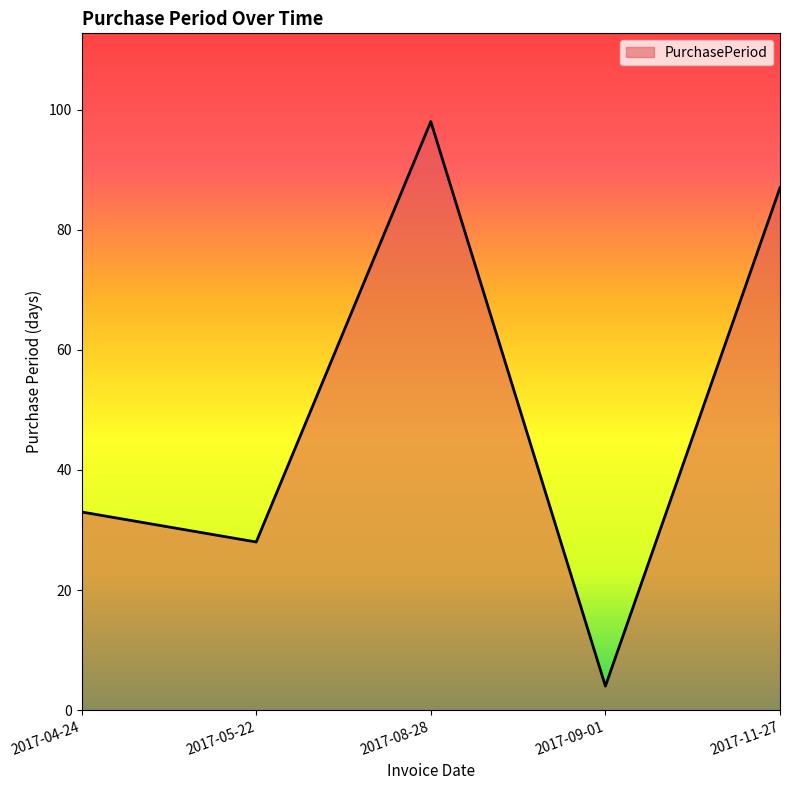

Approximately how many times larger is the value at 2017-05-22 compared to 2017-08-28?

0.3